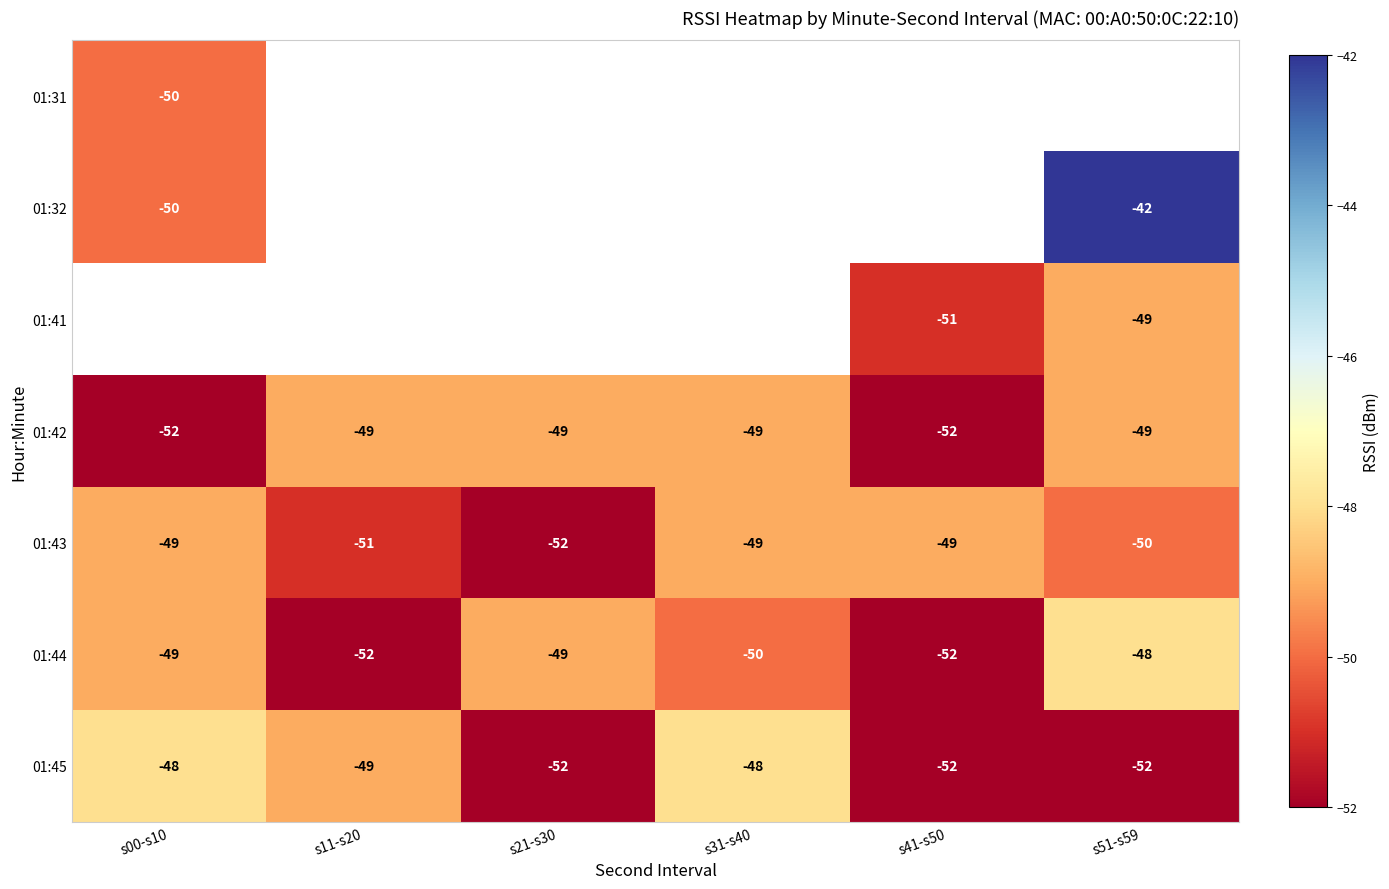

What is the minimum value for 01:42?

-52